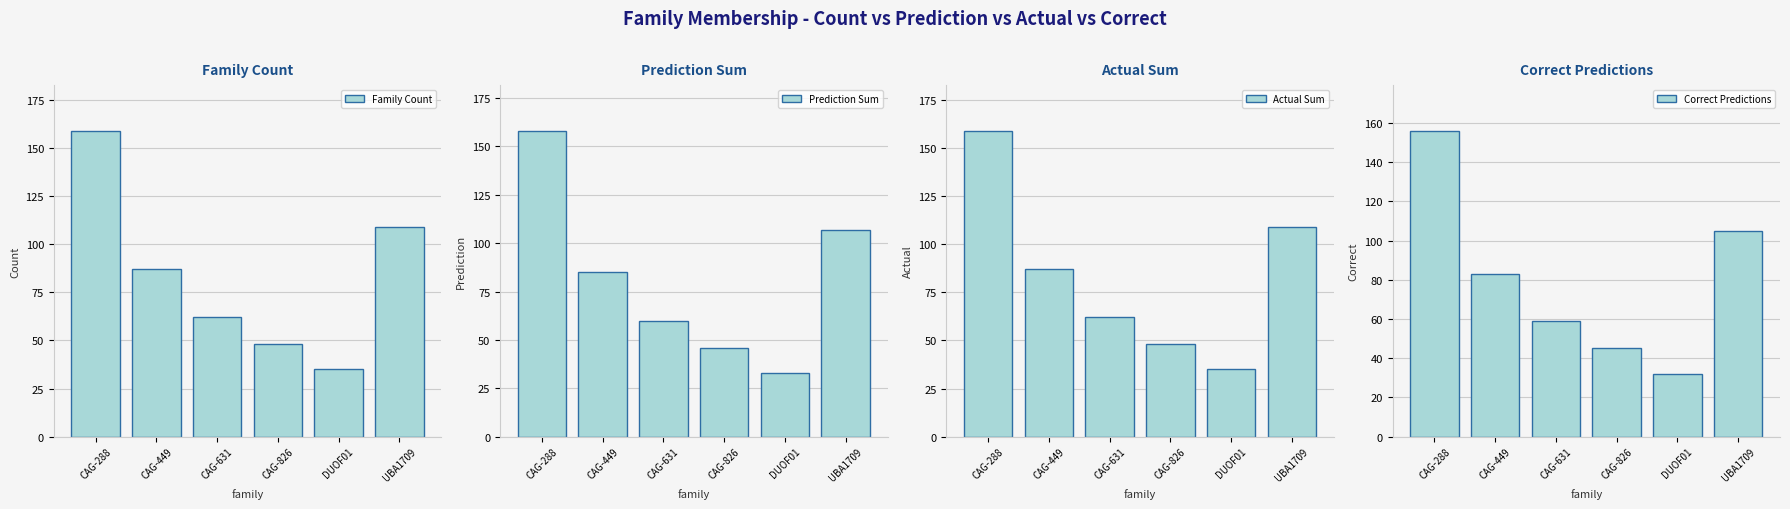

At which label is Prediction Sum closest to 95?

CAG-449